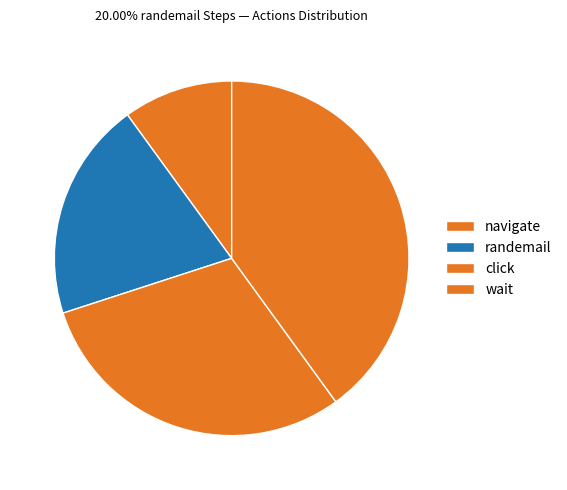

What is the change in value from navigate to wait?

+3